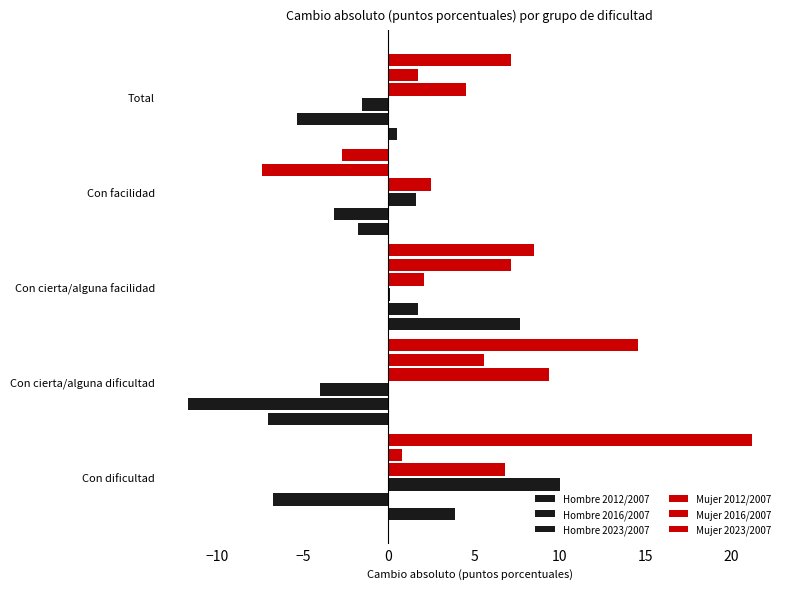

How many values in Hombre 2016/2007 are below zero?

4